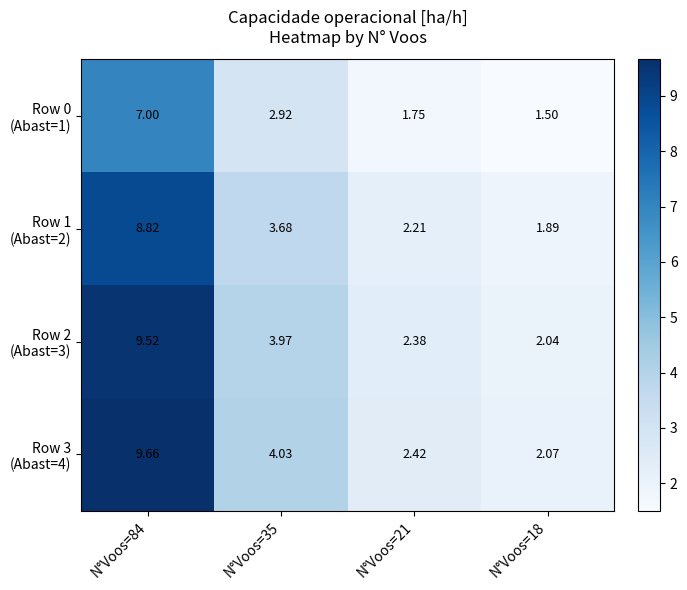

What is the difference between the highest and lowest values at N°Voos=18?

0.6